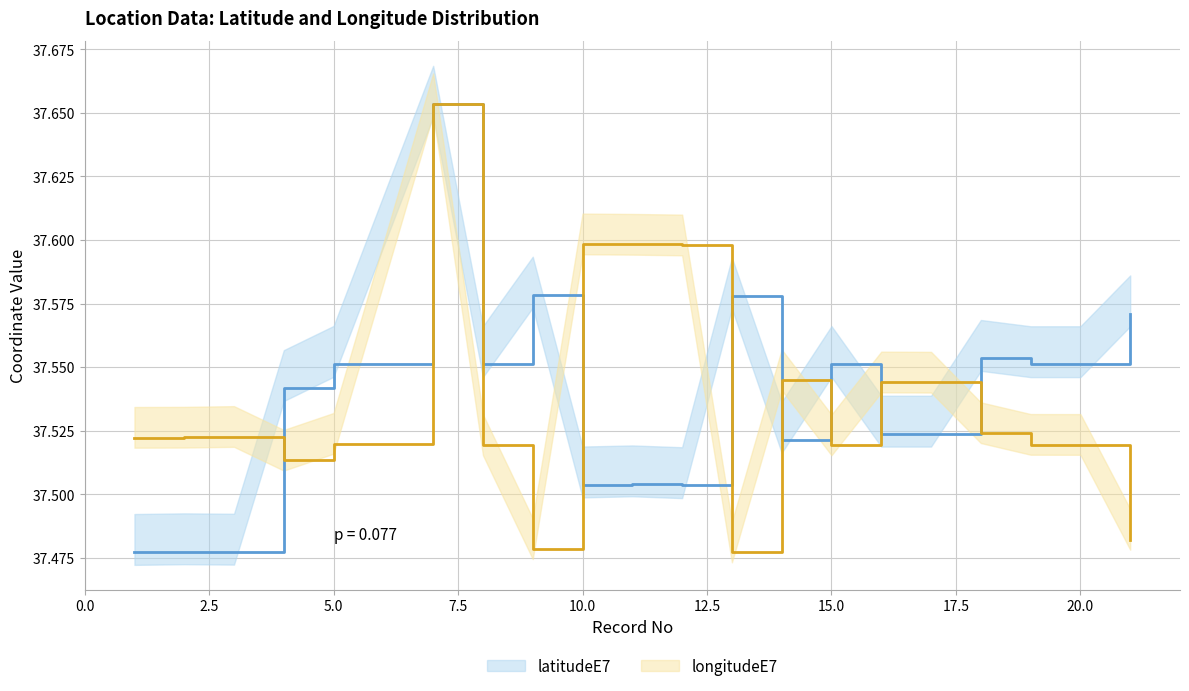

At which label does longitudeE7 reach its peak?

7